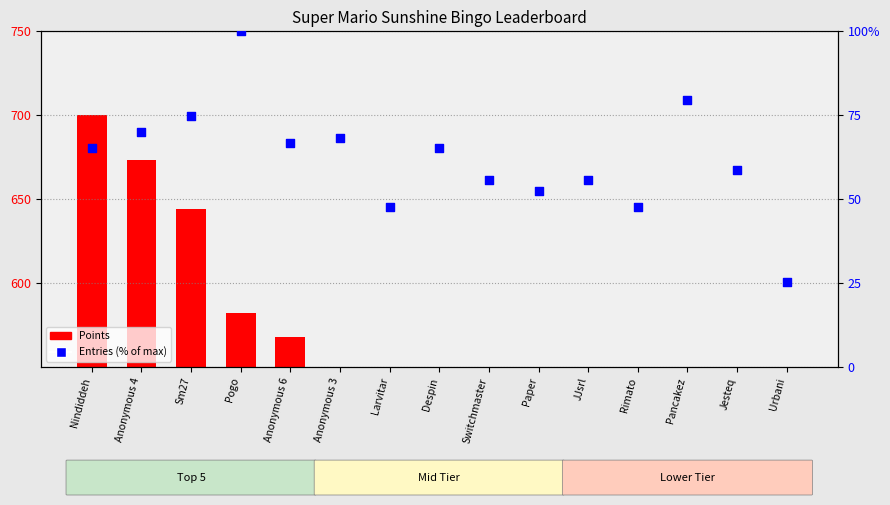

At how many categories does at least one series exceed 388?

8